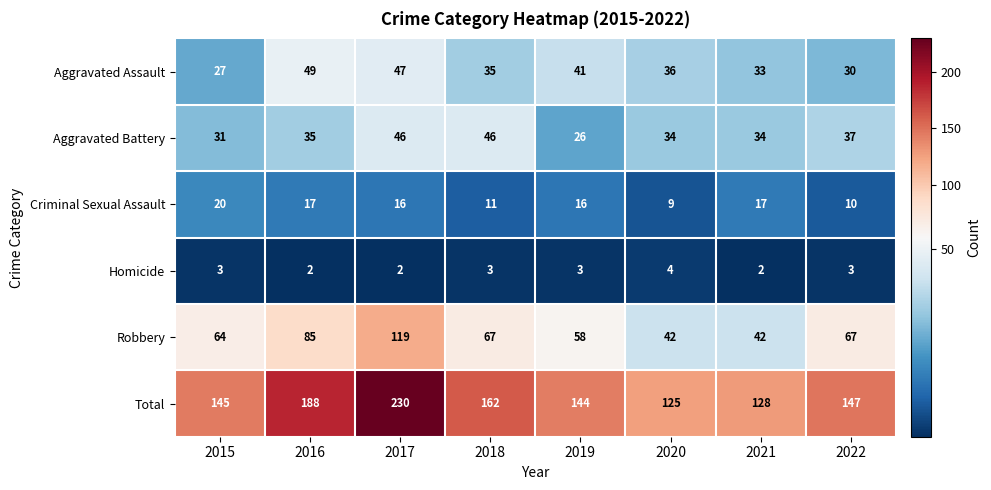

Read the Criminal Sexual Assault value at 2015.

20